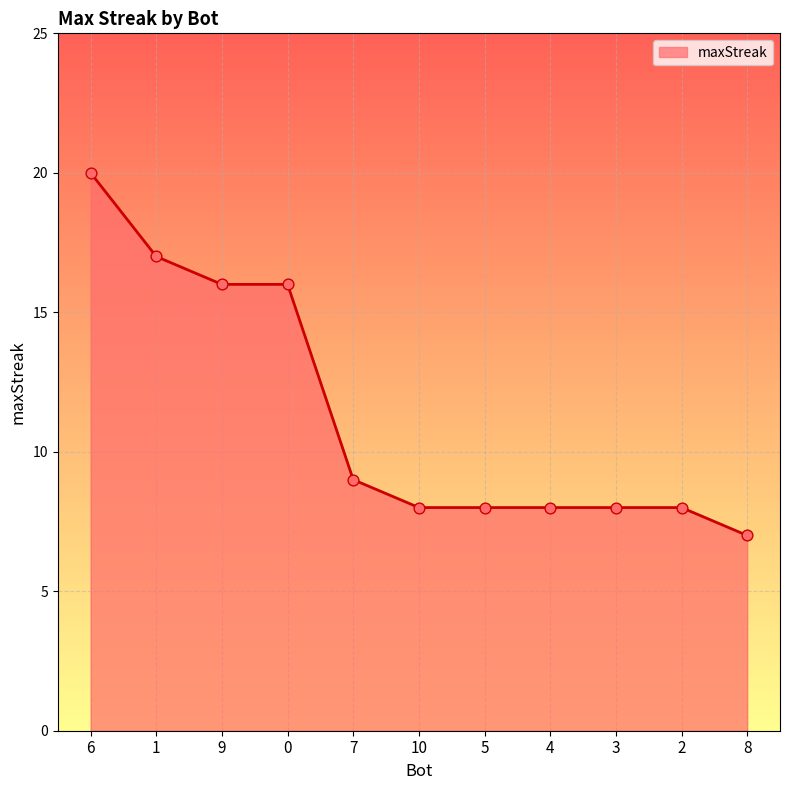

What is the change in value from 6 to 3?

-12